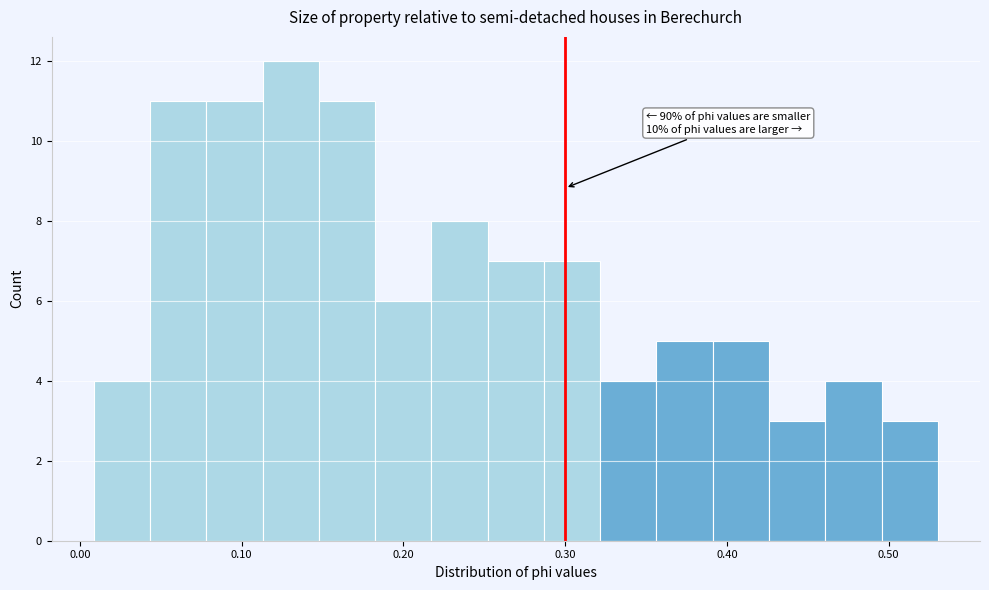

Around what value on the x-axis is the tallest bar? Give the approximate position of its centre, as read against the axis.

0.13